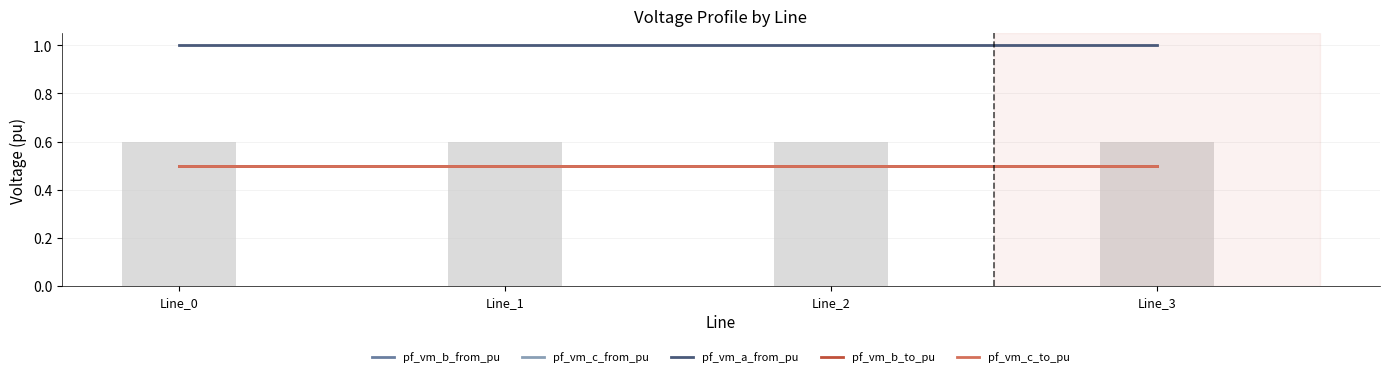

Which category has the lowest value in the pf_vm_a_from_pu series?

Line_0